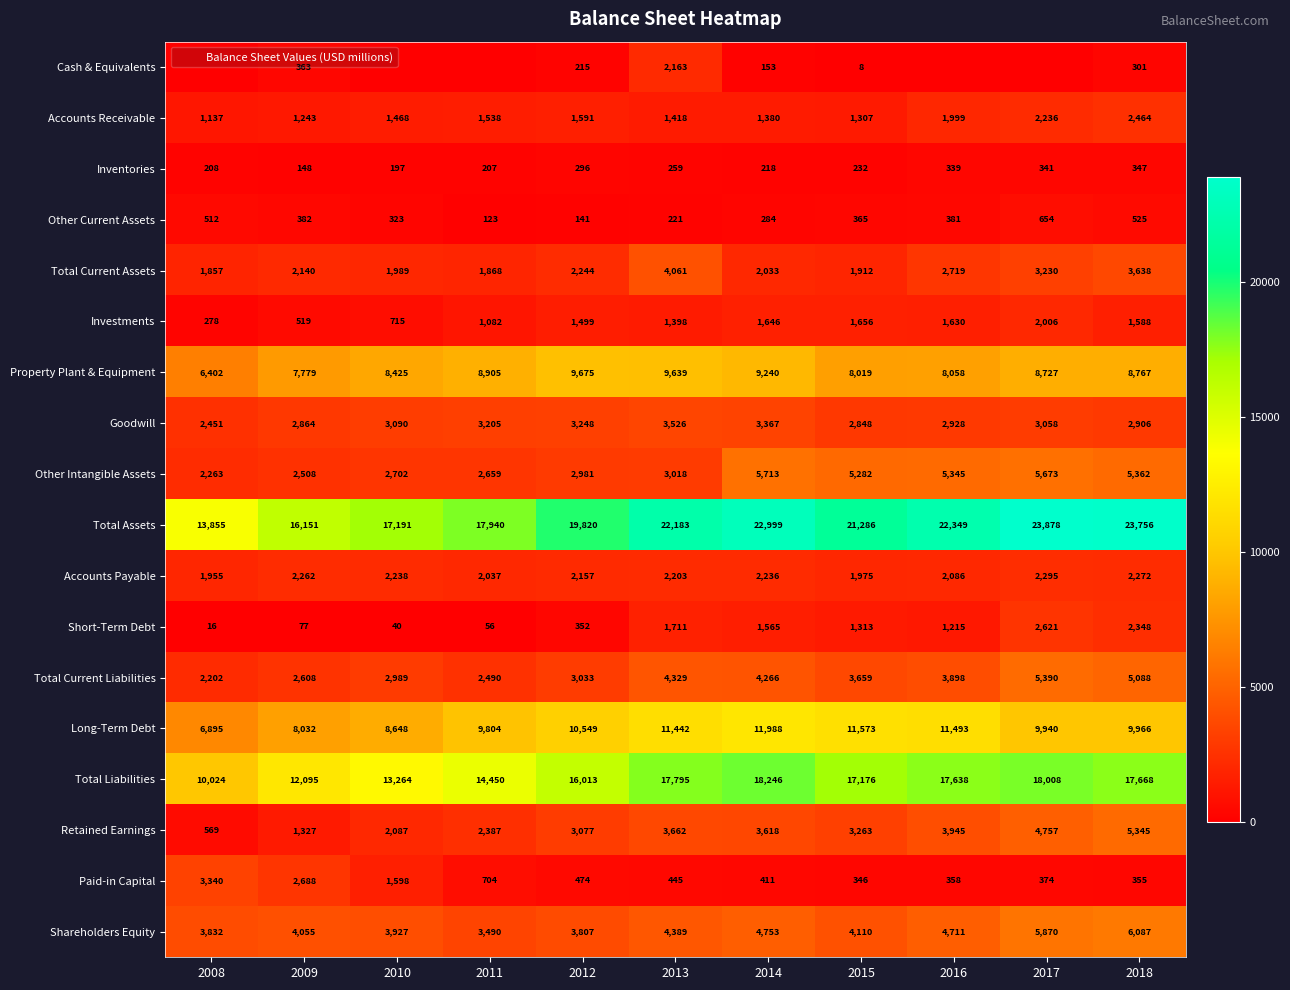

Rank the categories by Total Liabilities value from lowest to highest.

2008, 2009, 2010, 2011, 2012, 2015, 2016, 2018, 2013, 2017, 2014